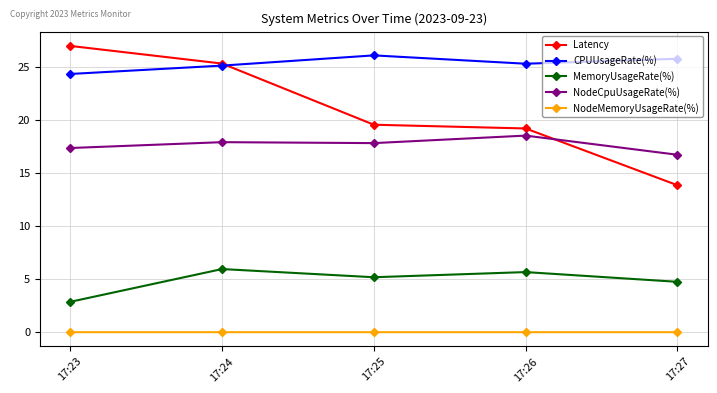

Is it true that Latency equals 25.3 at 17:24?

True